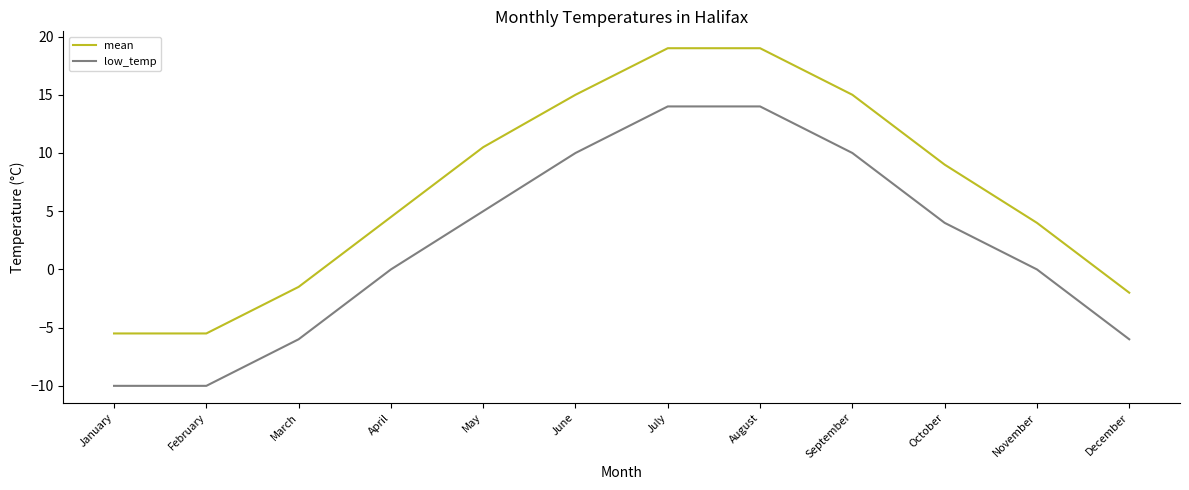

What value does the low_temp series have at August?

14.0